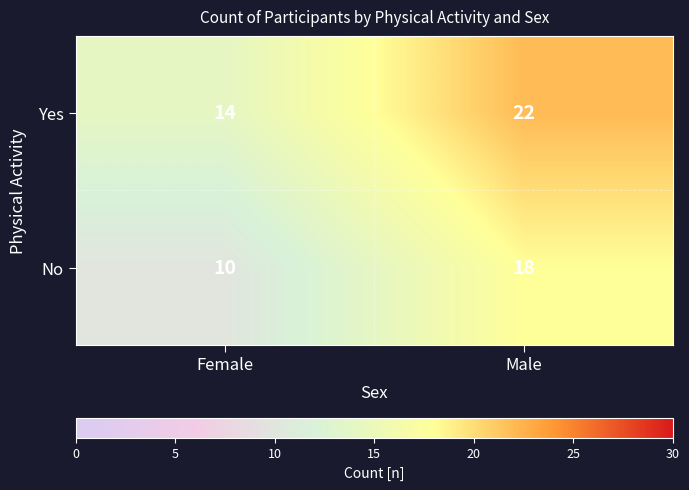

Which series has the largest total across all categories?

Yes